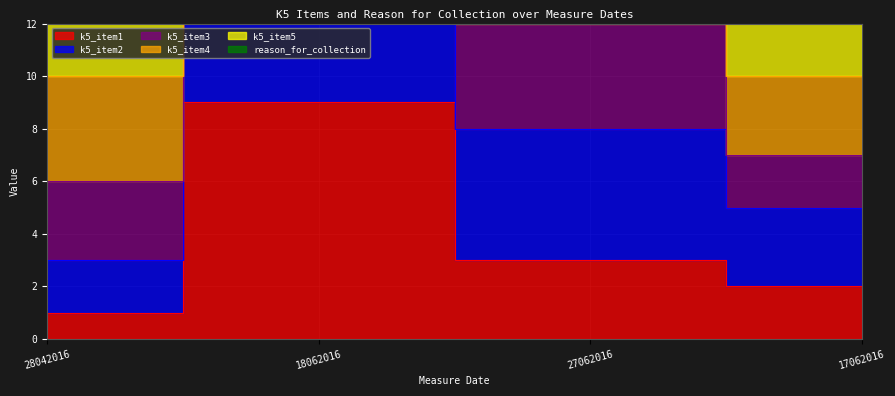

True or false: k5_item4 and k5_item1 cross at least once.

False